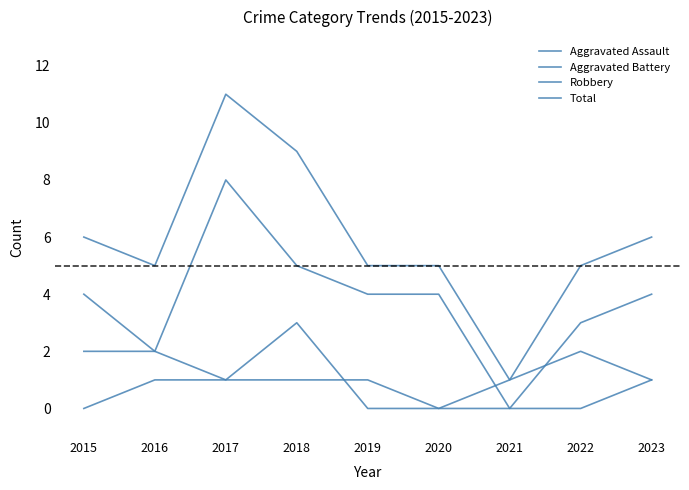

Is this an area chart (filled region under the line)?

No